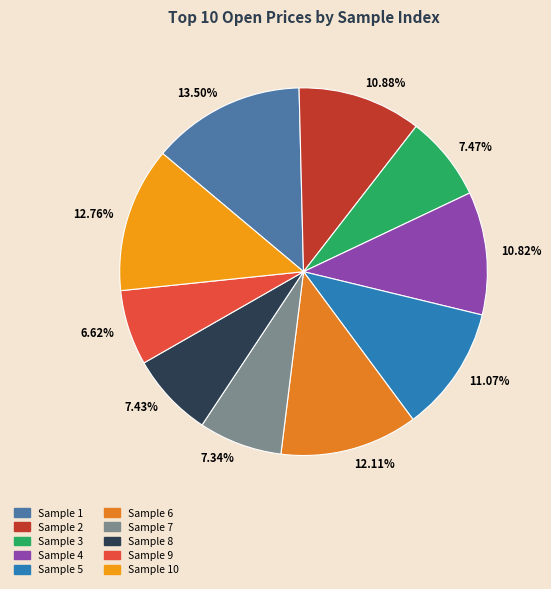

How many slices are in this pie chart?

10